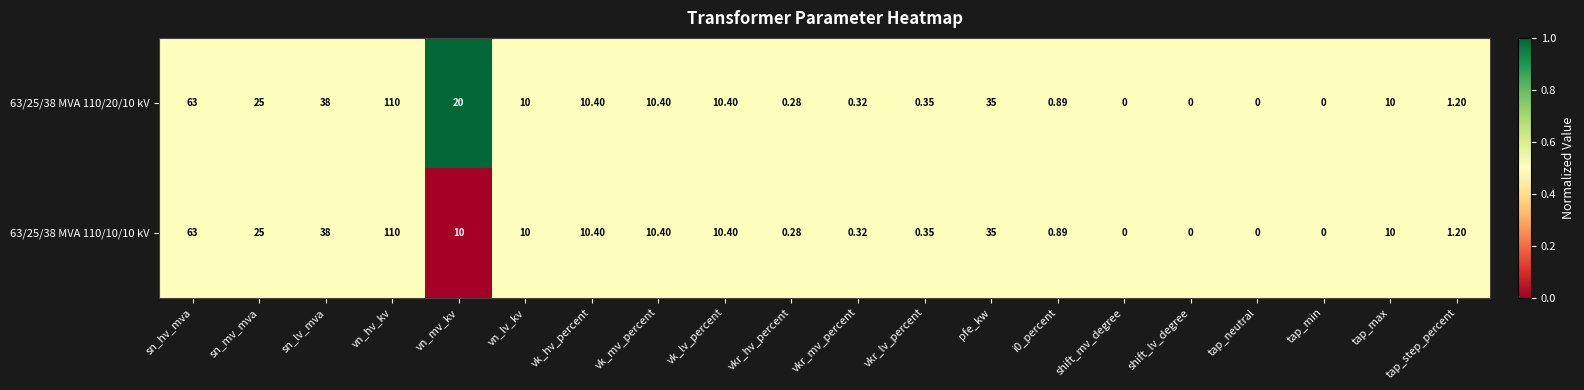

At which label does 63/25/38 MVA 110/10/10 kV first exceed 10?

sn_hv_mva